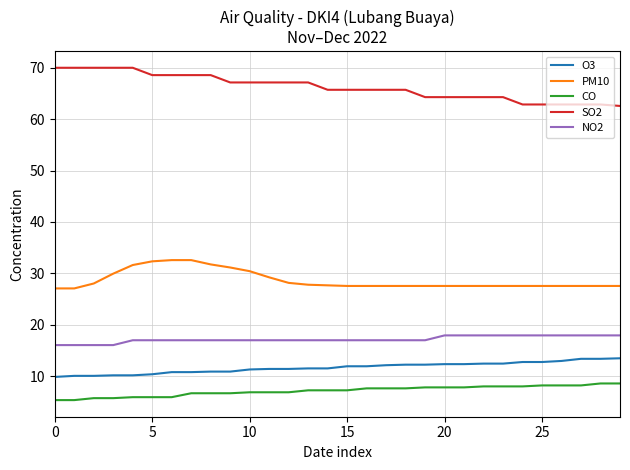

What are all the series names shown in the legend?

O3, PM10, CO, SO2, NO2